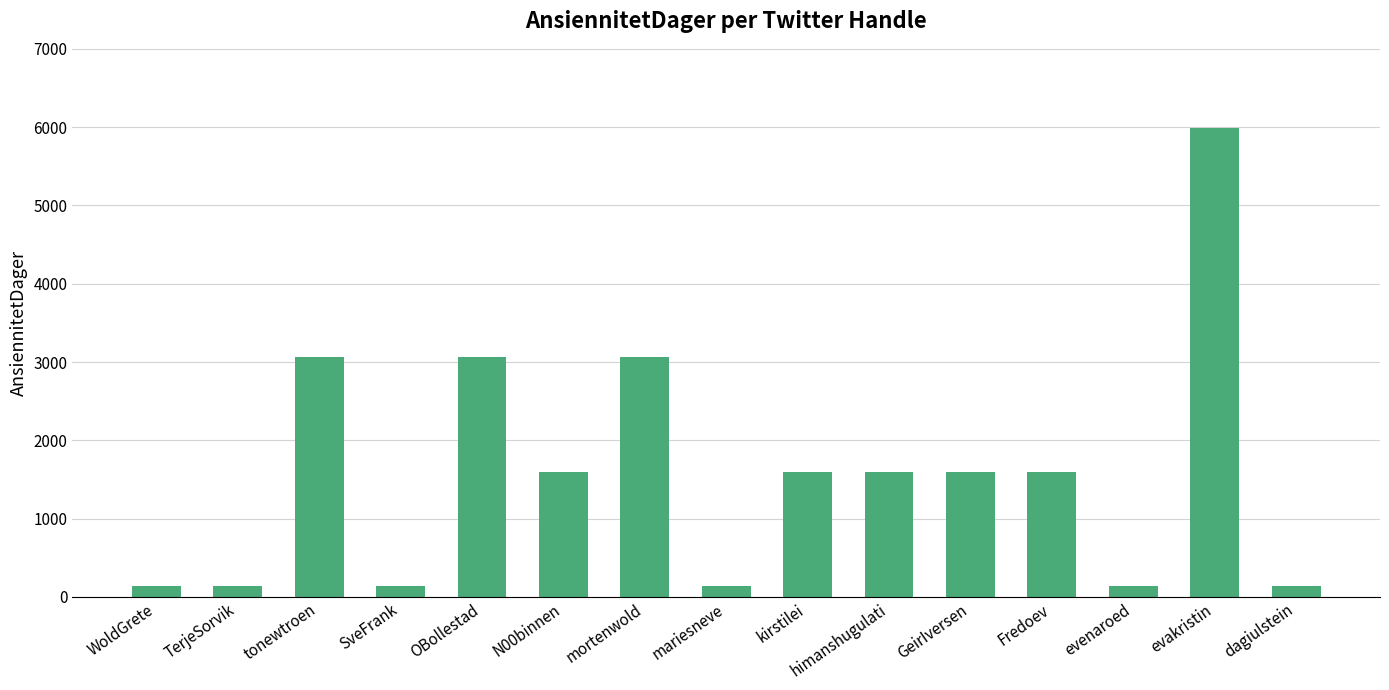

What is the label of the 14th bar from the left?

evakristin